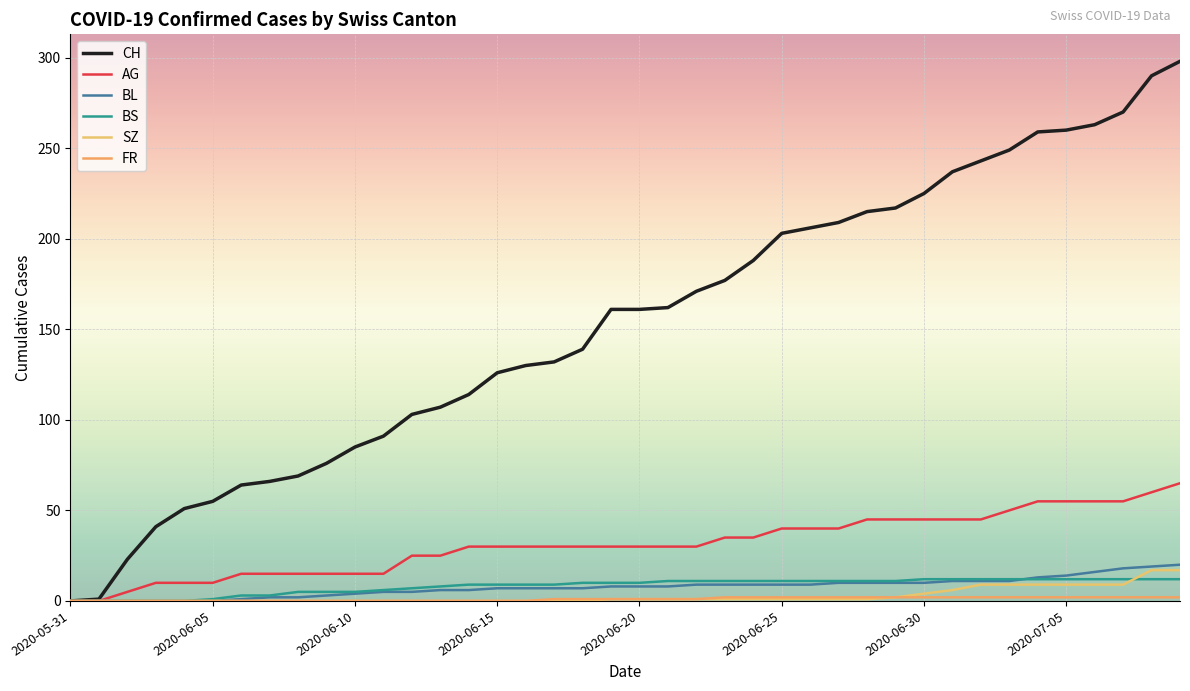

Does the chart have visible grid lines?

Yes